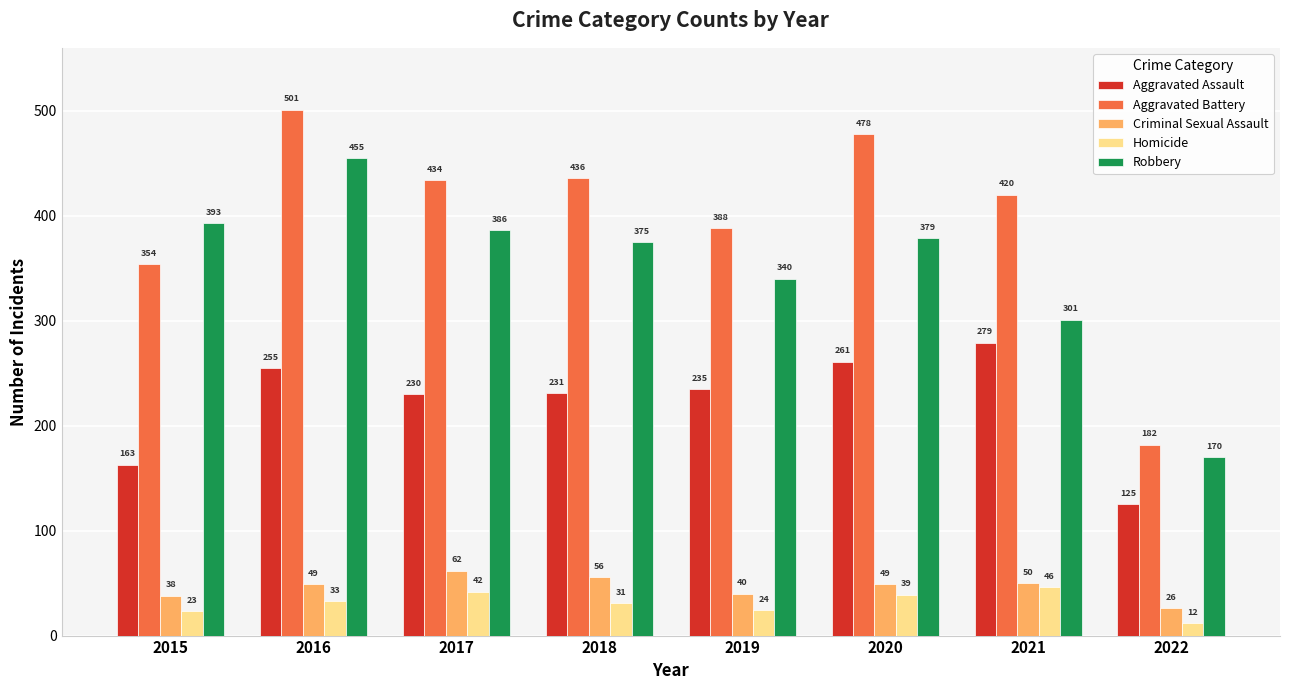

Which category has the highest value across all series?

2016